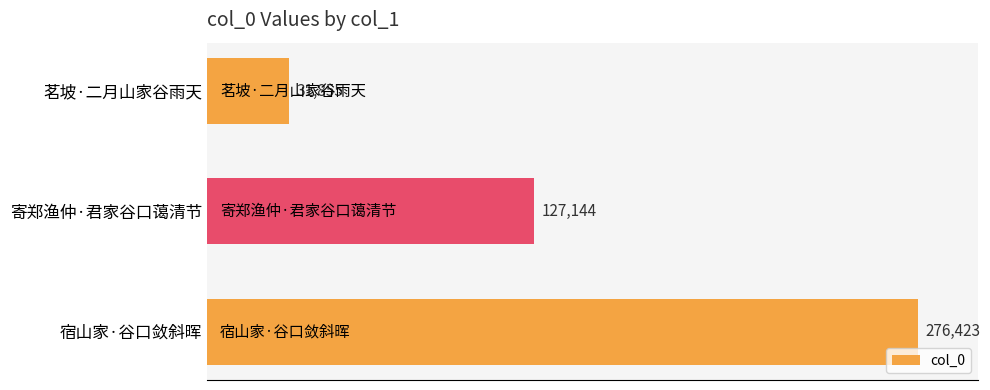

What is the sum of all values?

435422